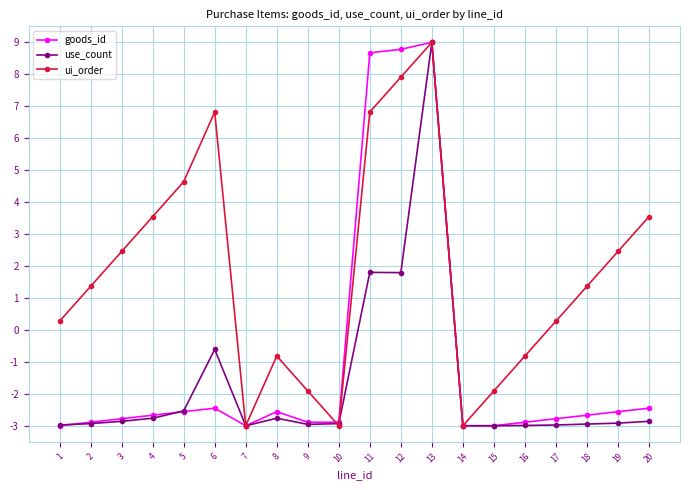

At which category is the sum across all series the highest?

13